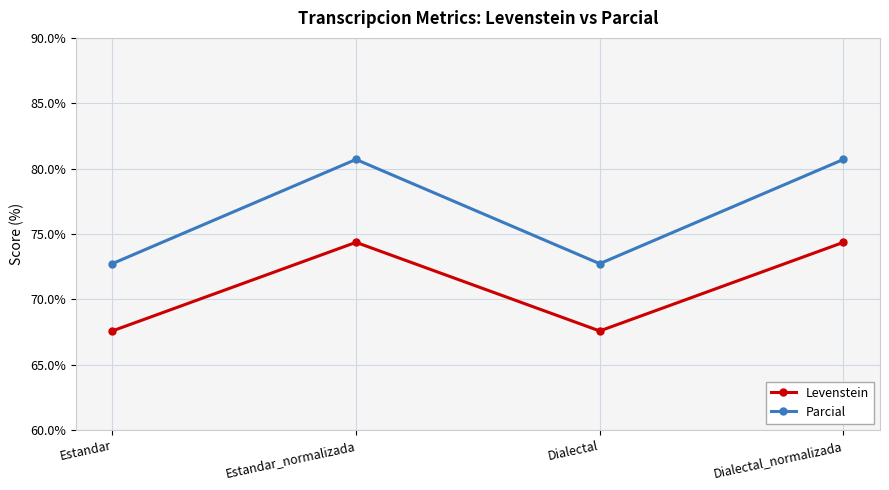

In Levenstein, how many points are higher than both neighbors (excluding endpoints)?

1